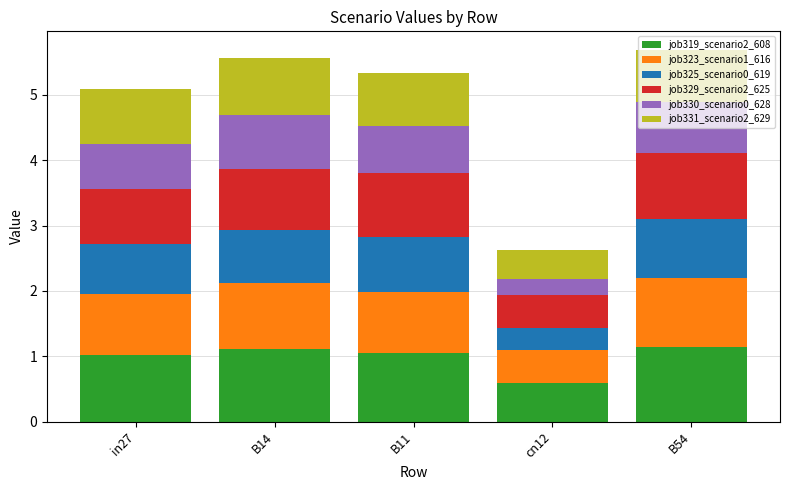

Does the chart contain any negative values?

No